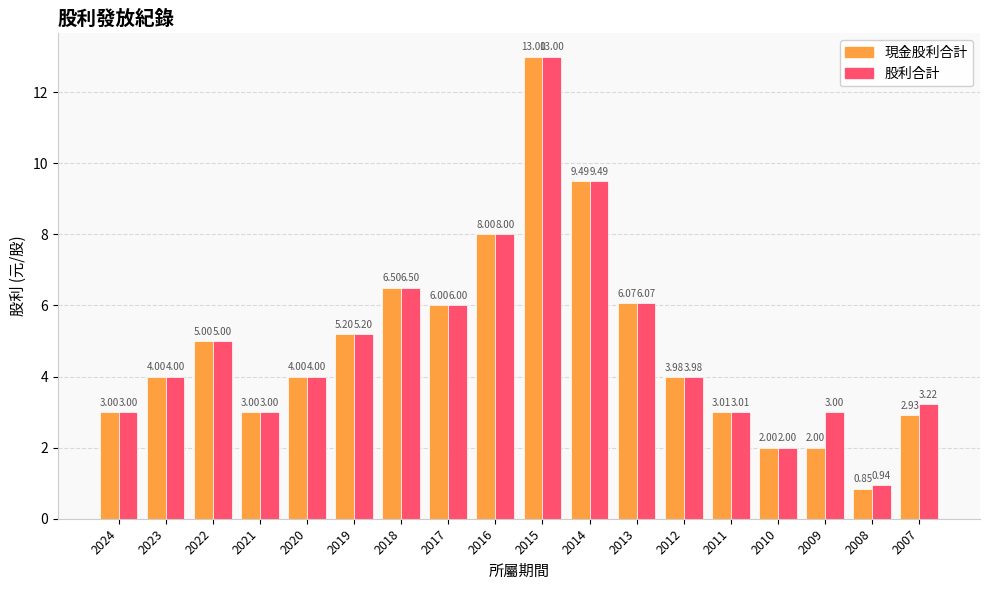

What is the sum of all 現金股利合計 values?

88.0